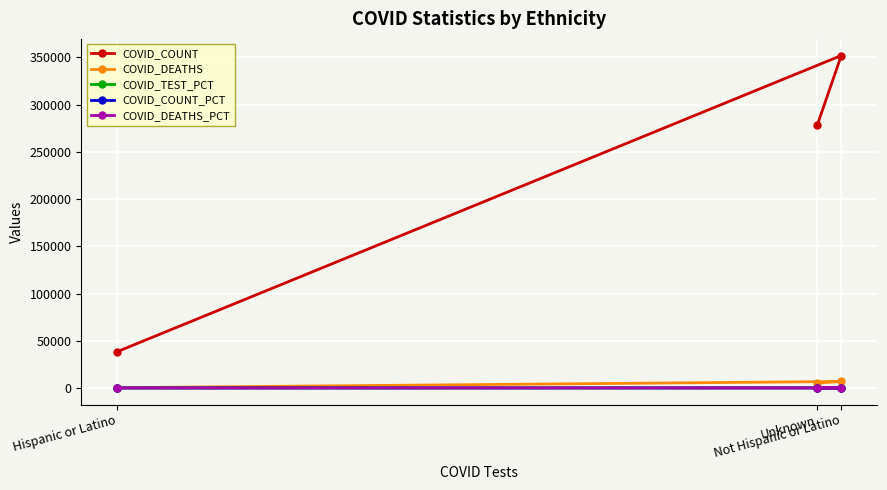

Which series has the largest total across all categories?

COVID_COUNT